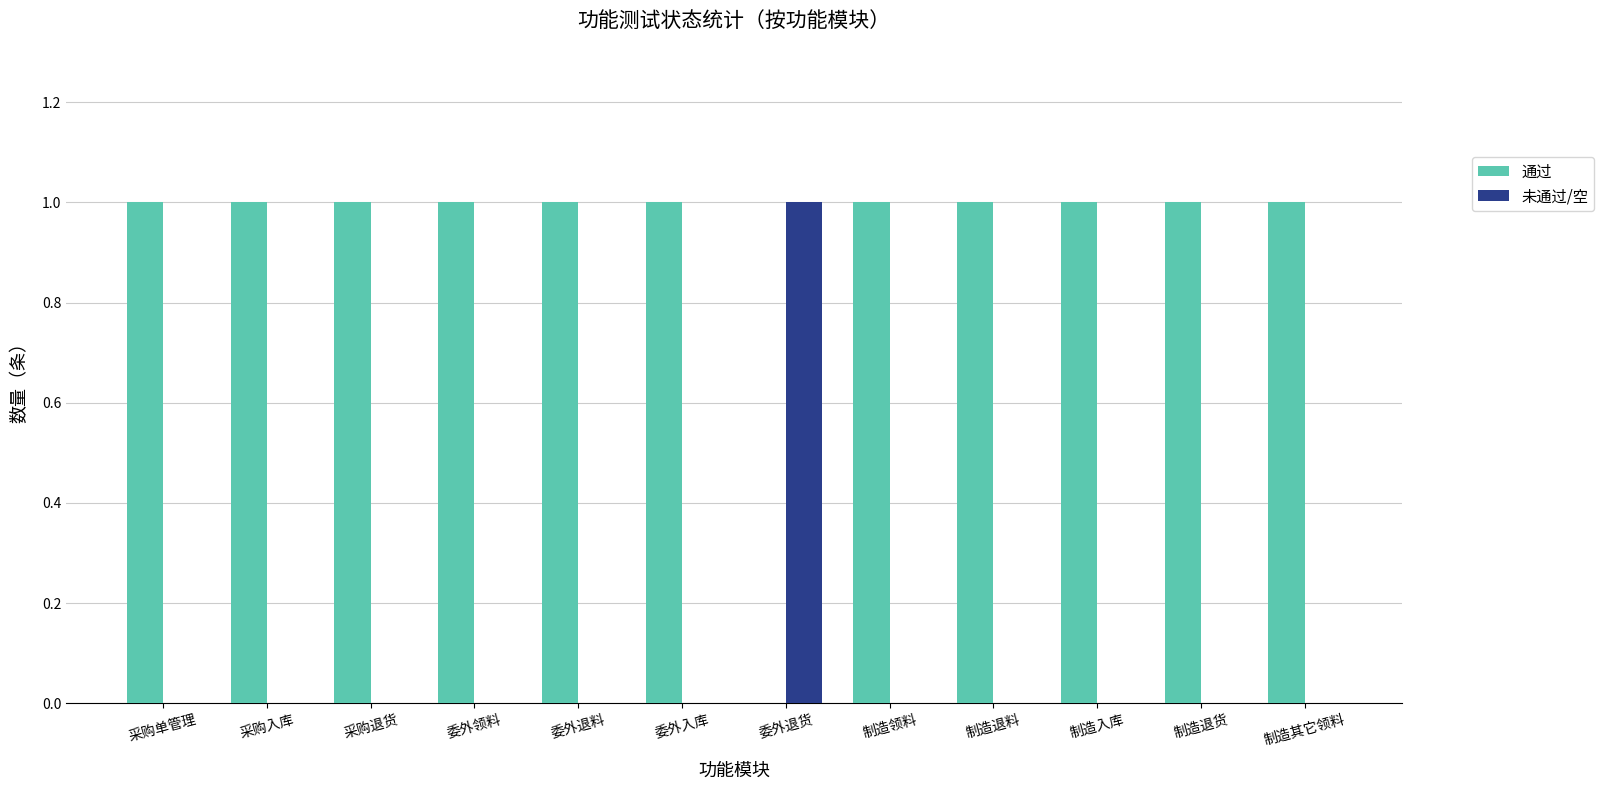

What is the maximum value for 未通过/空?

1